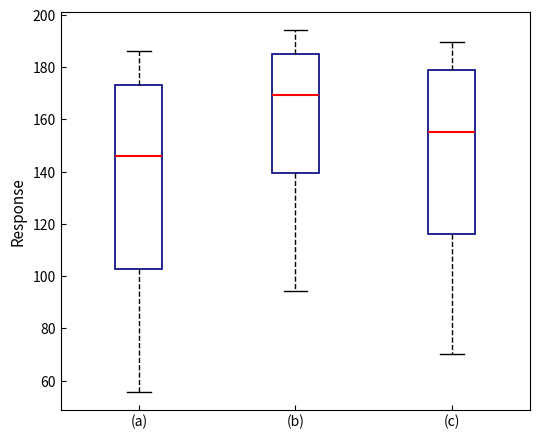

Reading left to right, transcribe this box plot: for each box, give where its median line is, the range the box spans, and where its two whiskers end, as read against the y-axis. The values are not printed on the chart, so give them approximately, as read against the axis.

(a): median 146, box 102 to 174, whiskers 56 to 186
(b): median 170, box 140 to 186, whiskers 94 to 194
(c): median 156, box 116 to 178, whiskers 70 to 190